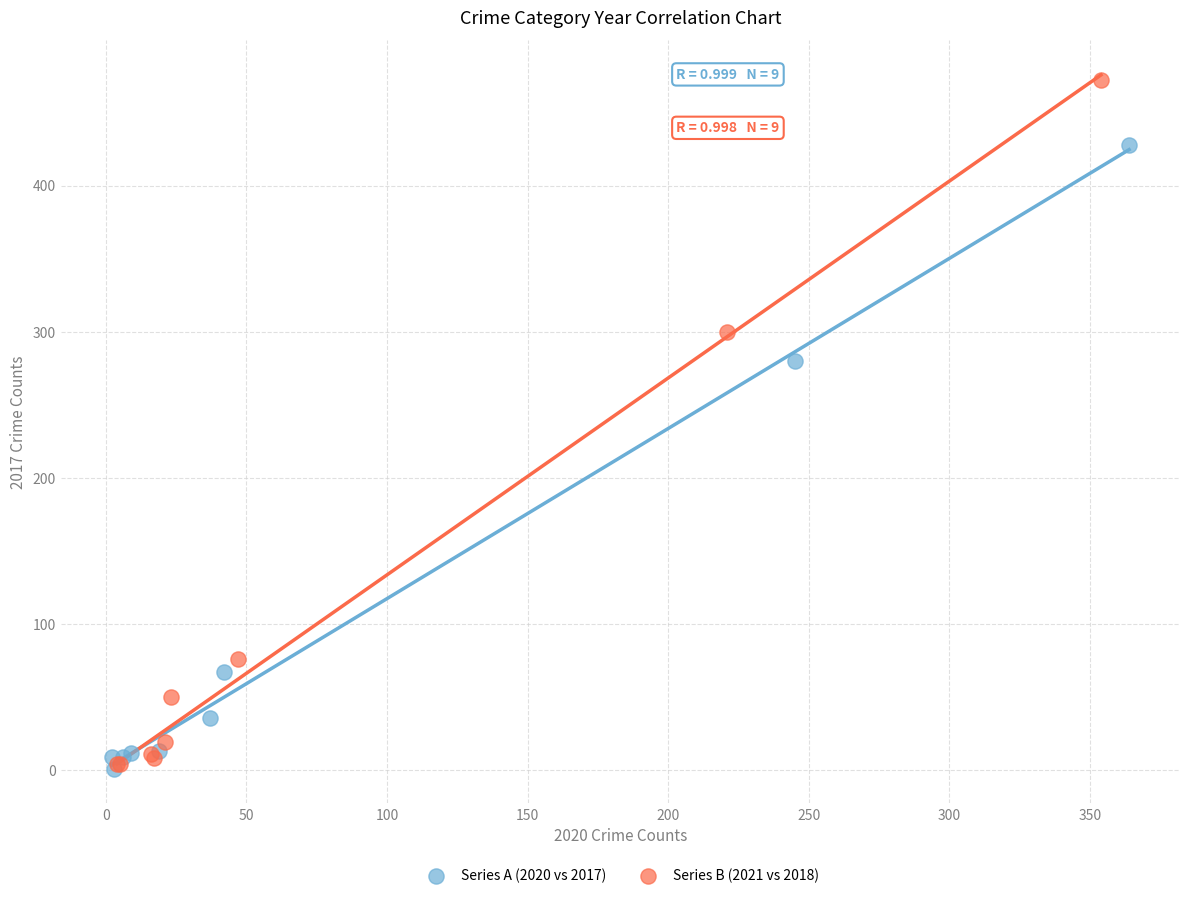

Which series has the largest Y range (max minus min)?

Series B (2021 vs 2018)